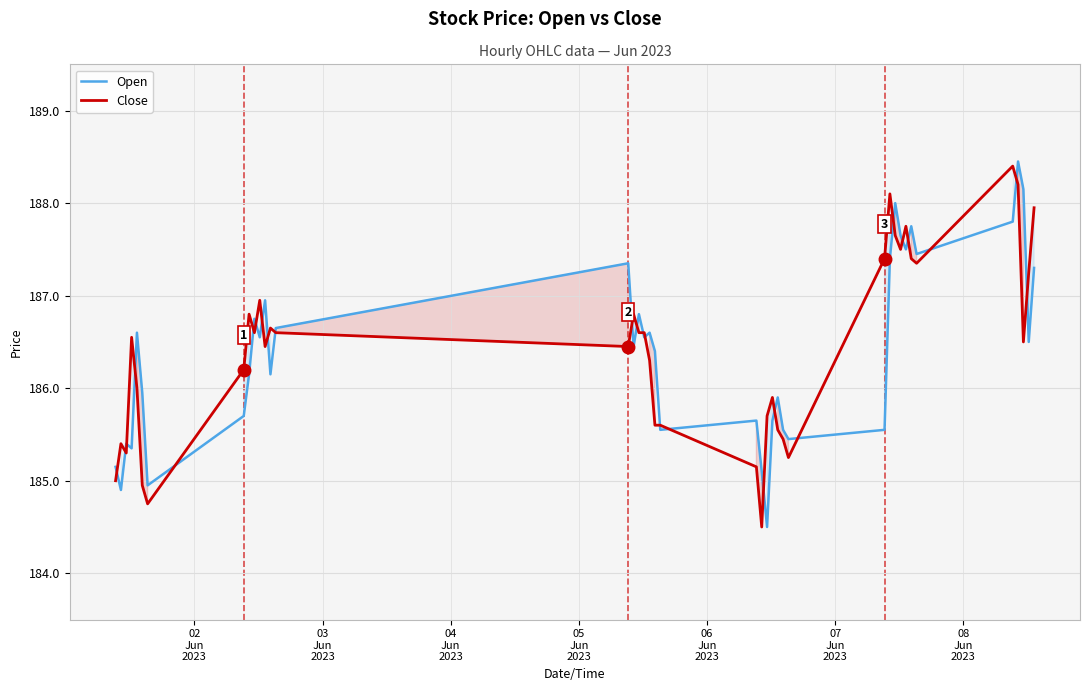

What is the greatest value displayed?

188.4